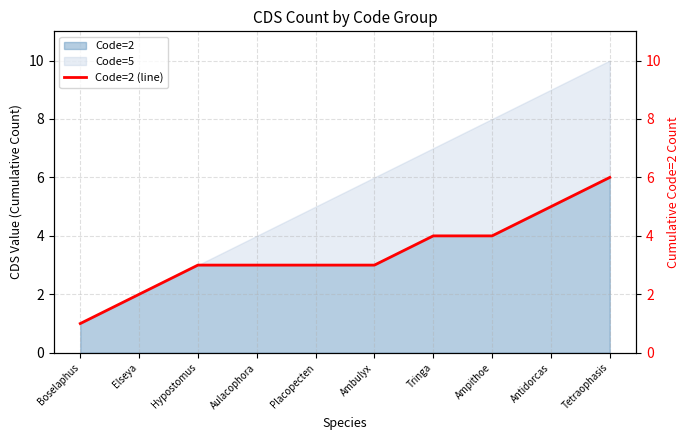

What is the value of the 4th point from the left?

3